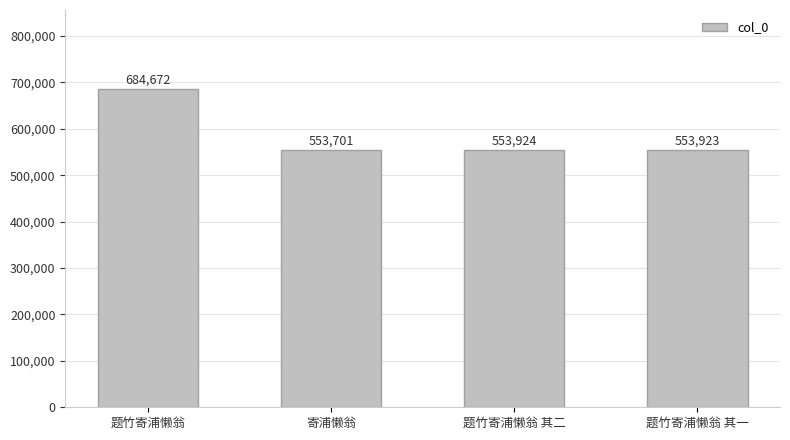

Rank the categories by value from highest to lowest.

题竹寄浦懒翁, 题竹寄浦懒翁 其二, 题竹寄浦懒翁 其一, 寄浦懒翁